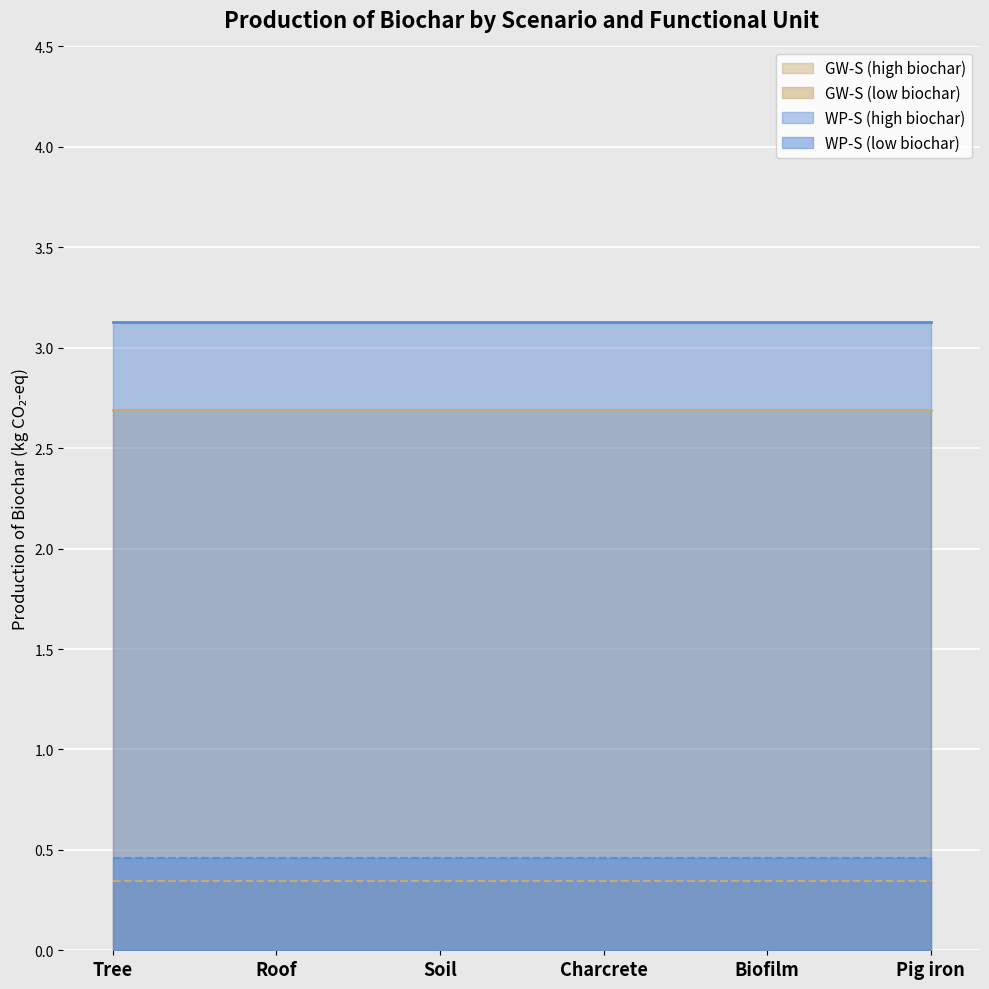

Which series changed the most between Tree and Pig iron?

GW-S_2